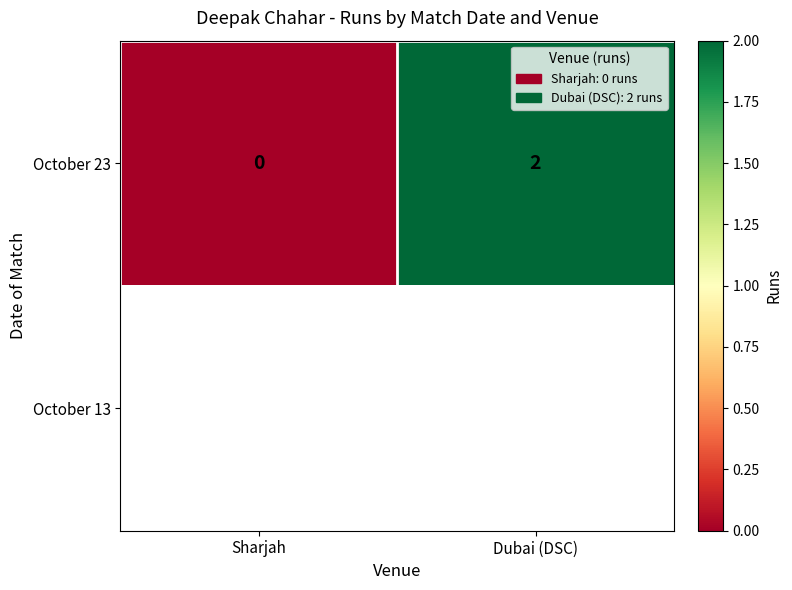

Which has a higher value, Sharjah or Dubai (DSC)?

Dubai (DSC)